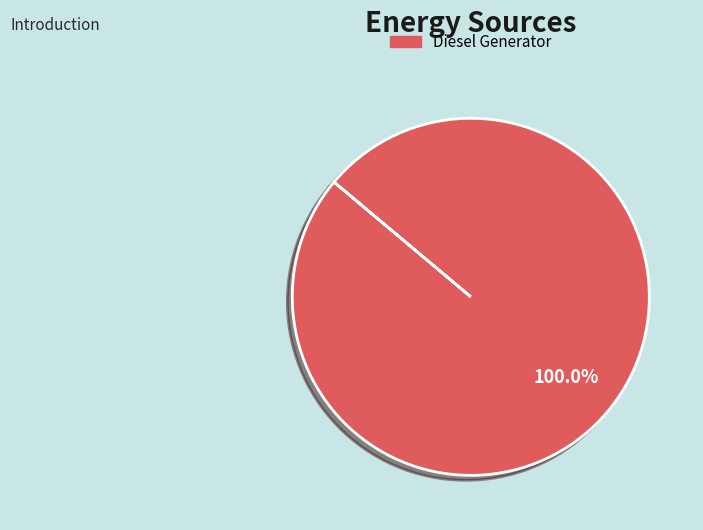

Rank the categories by value from lowest to highest.

Diesel Generator